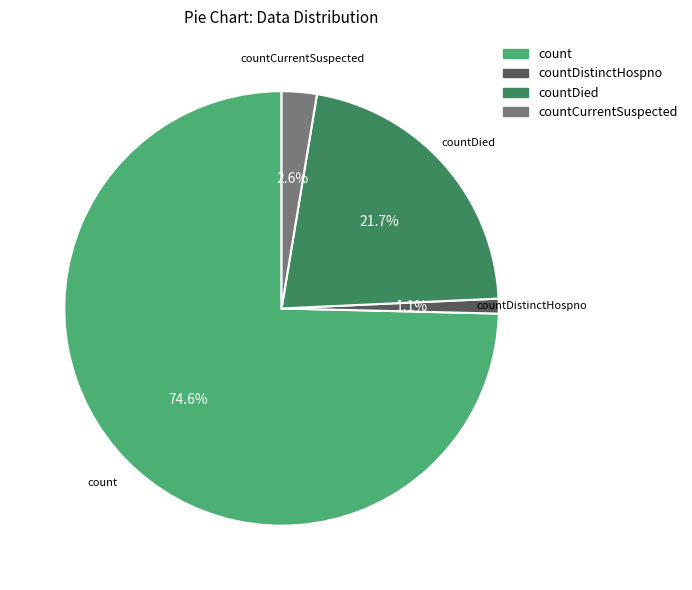

To the nearest percent, what portion does count represent?

75%